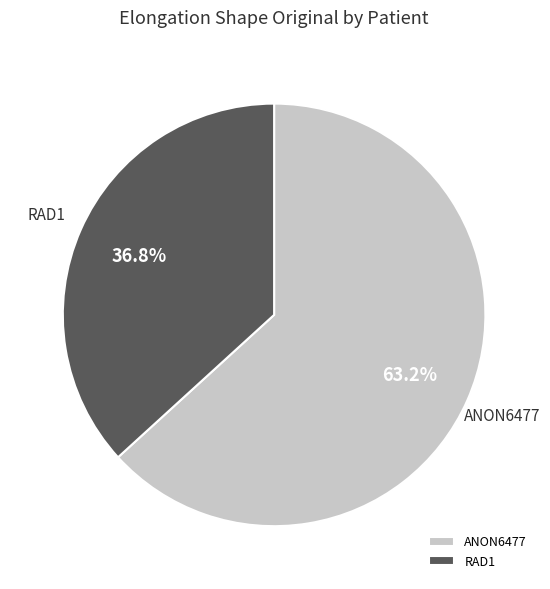

Rank the categories by value from lowest to highest.

RAD1, ANON6477